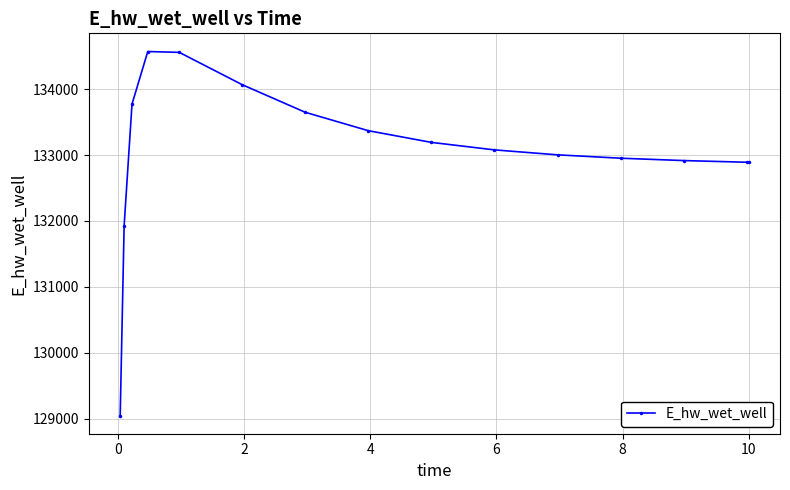

What is the greatest value displayed?

134569.4